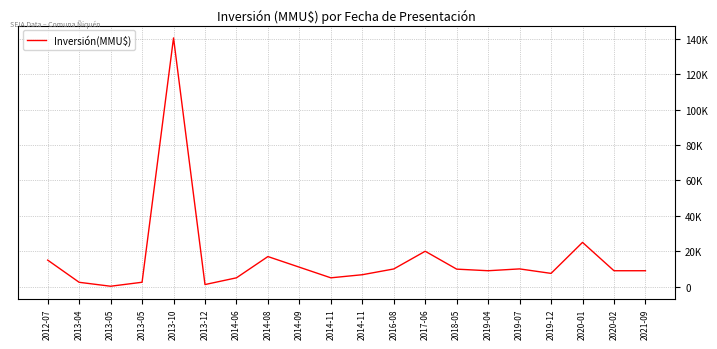

At which category does the chart reach its minimum across all series?

2013-05